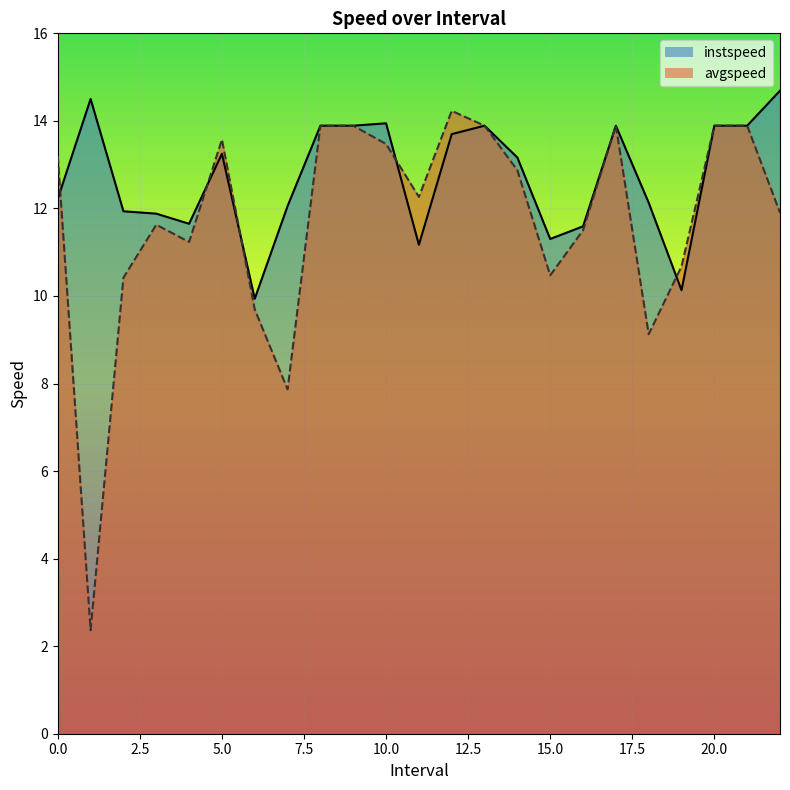

Where is the first local minimum for avgspeed?

1.0